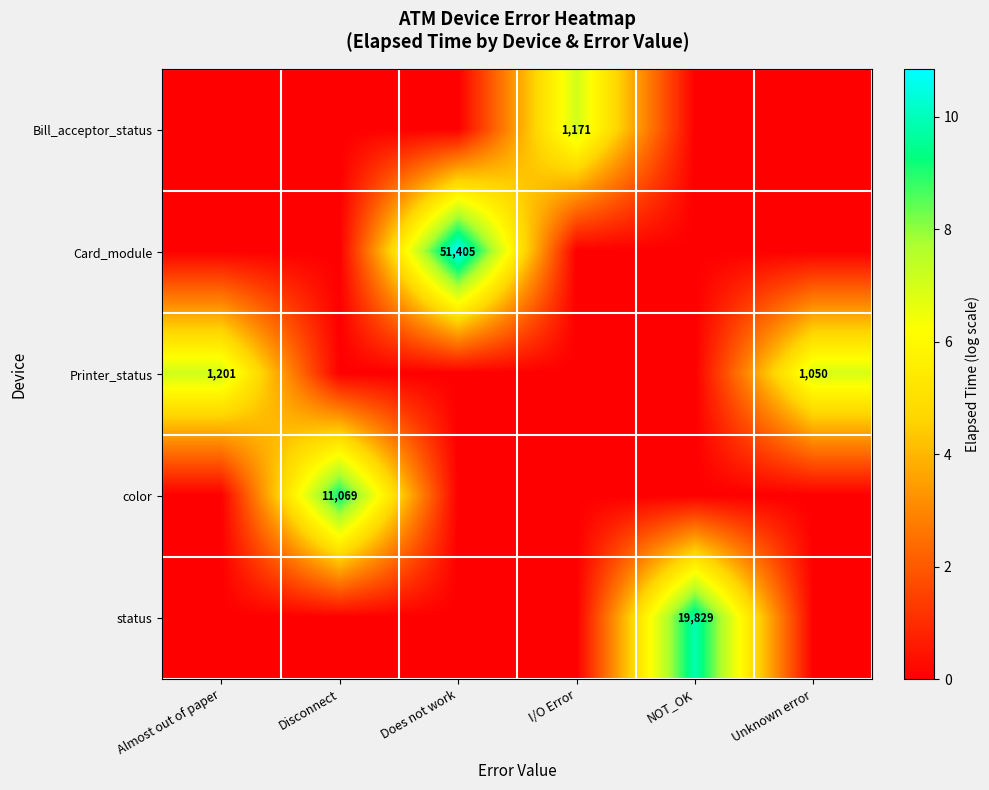

The value of Printer_status at Almost out of paper is 285. True or false?

False